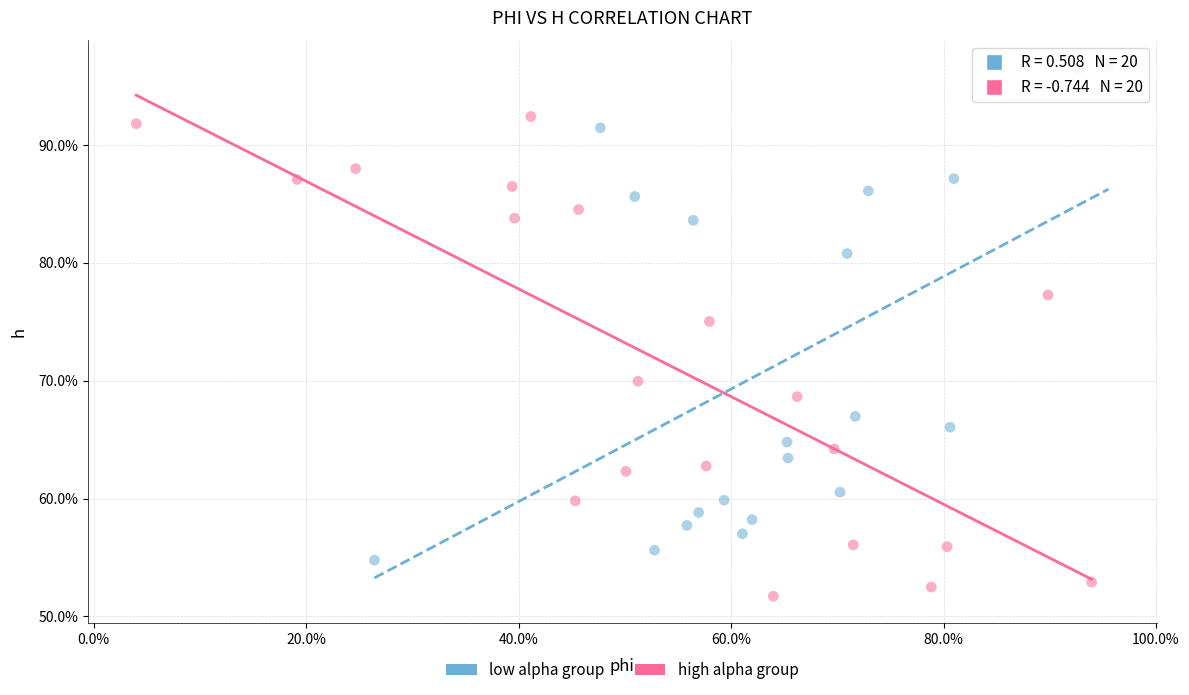

Which series reaches the minimum Y coordinate?

high alpha group